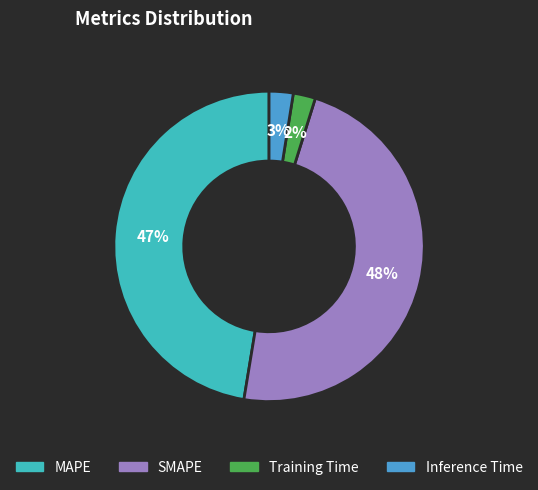

To the nearest percent, what portion does Inference Time represent?

3%